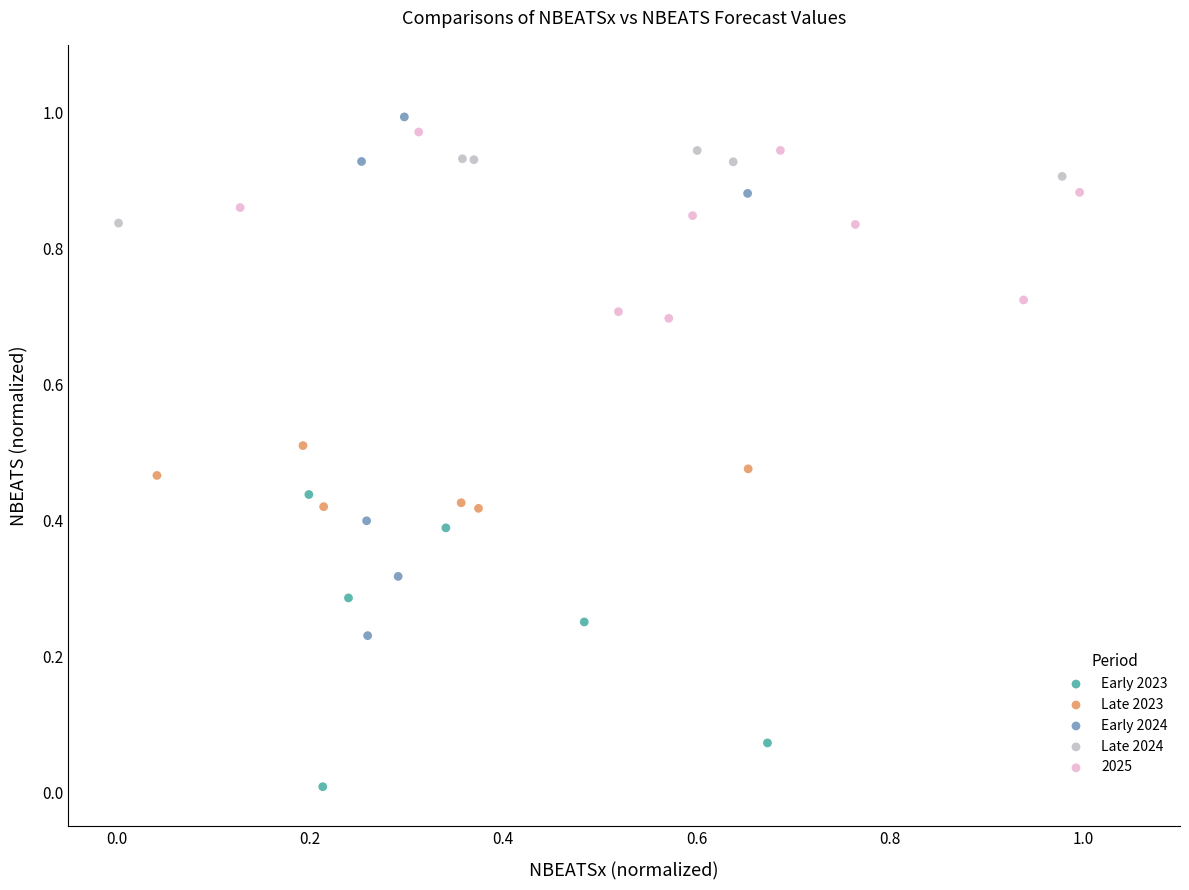

Which series contains the lowest Y value?

Early 2023